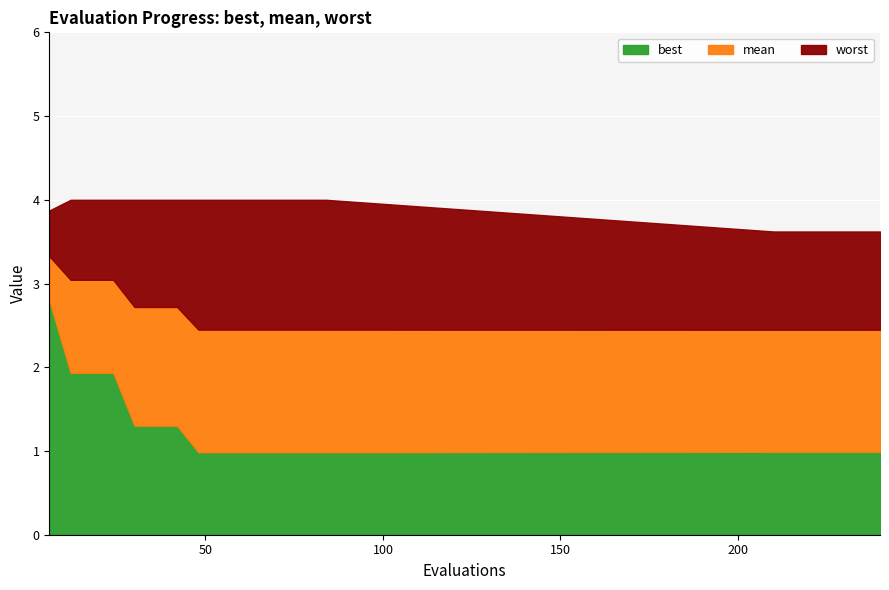

What are all the series names shown in the legend?

best, mean, worst